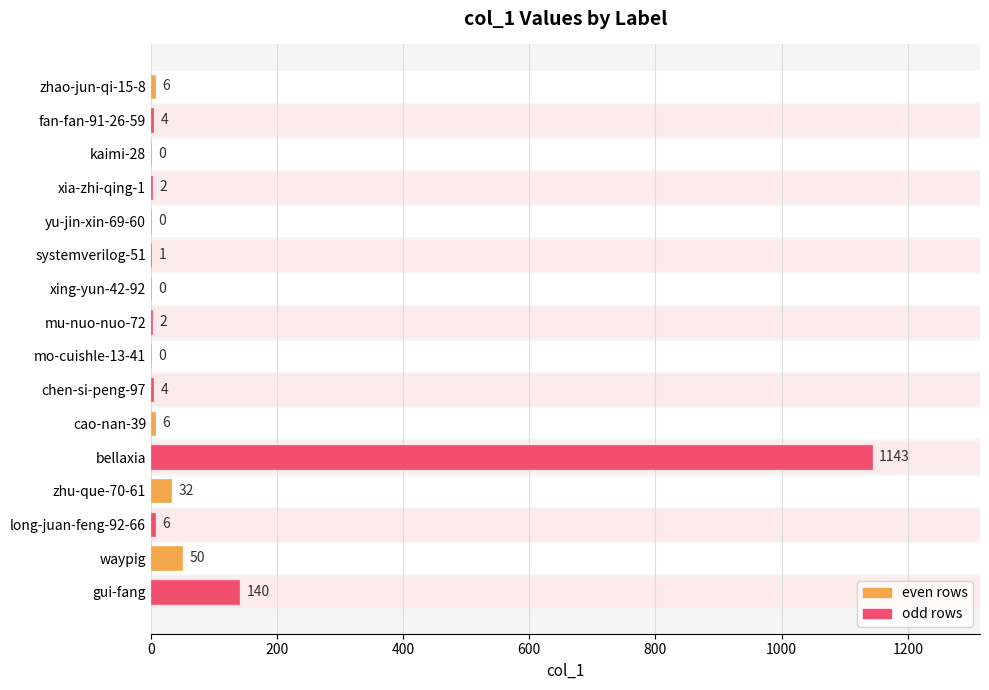

Which category has the highest value across all series?

bellaxia